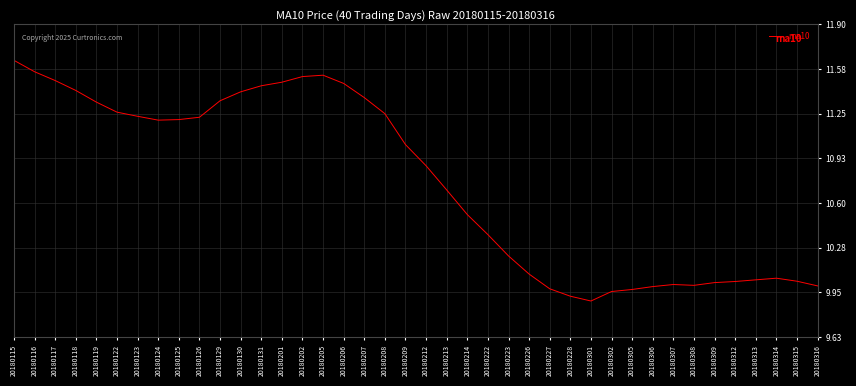

Which has a higher value, 20180222 or 20180202?

20180202